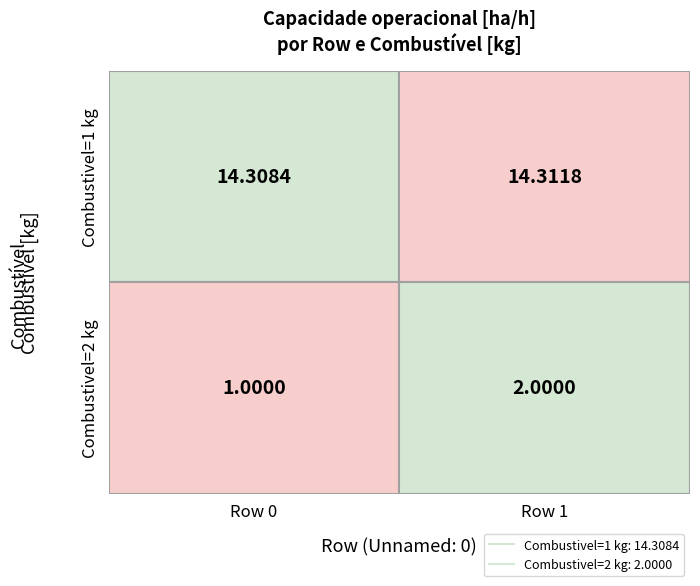

What is the spread (max minus min) of values at 1?

12.3